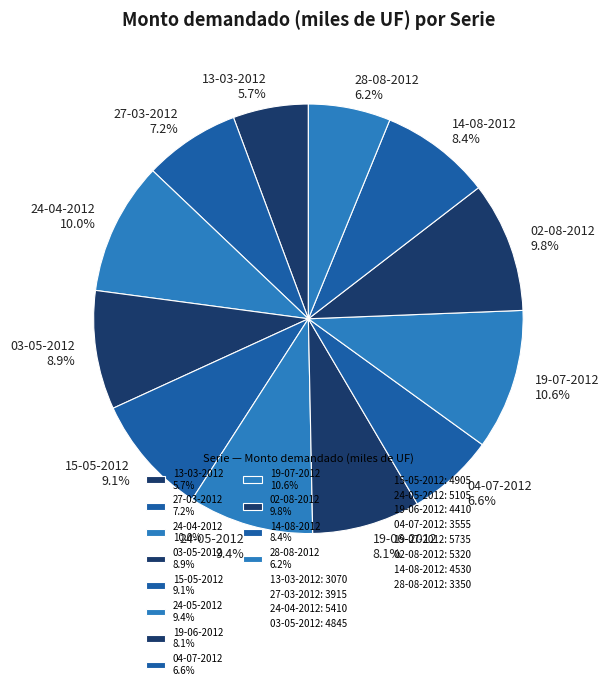

What is the smallest slice in the pie chart?

13-03-2012